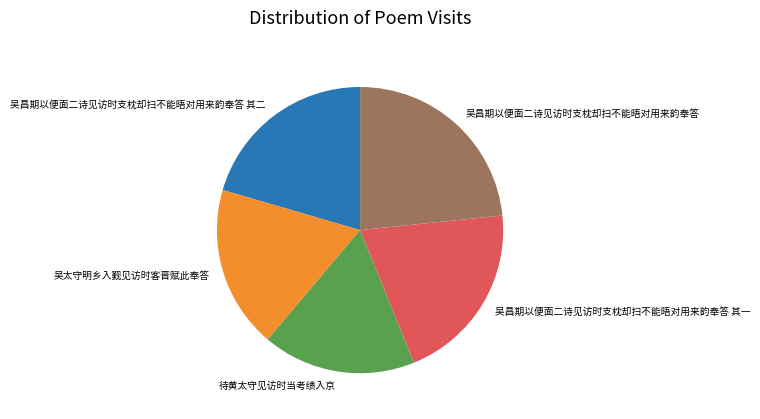

Is there any slice that represents more than half of the pie?

No